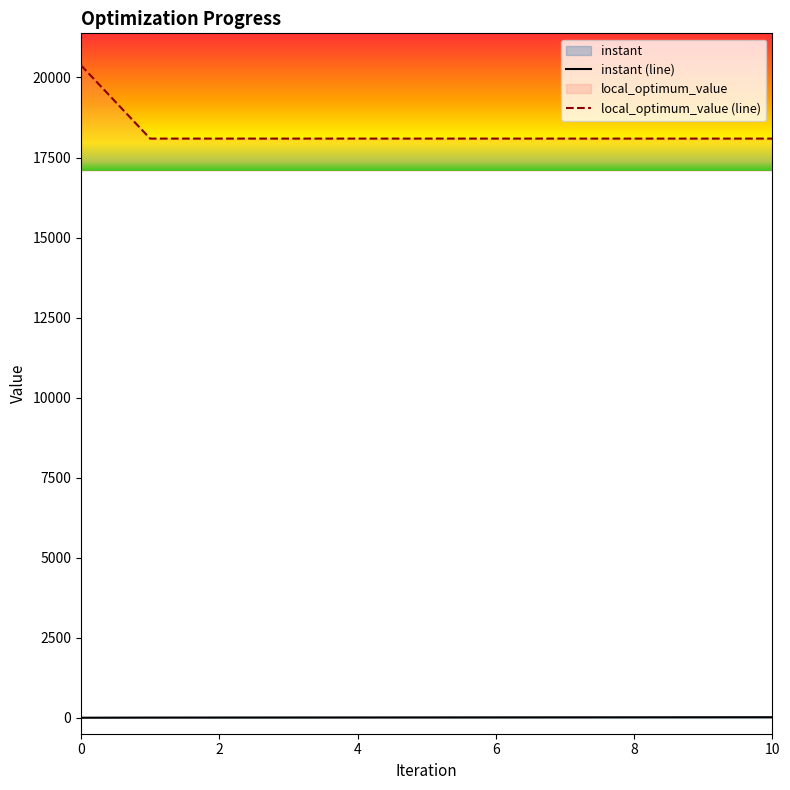

How many values in the instant series exceed 9?

6